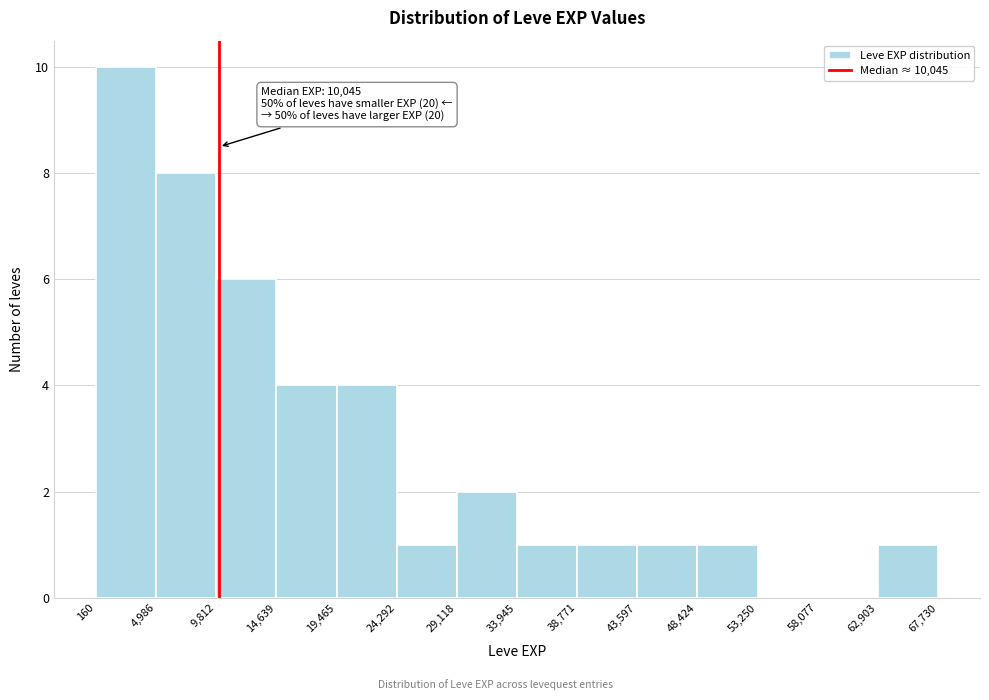

Which range on the x-axis has the tallest bar?

160 to 4,986